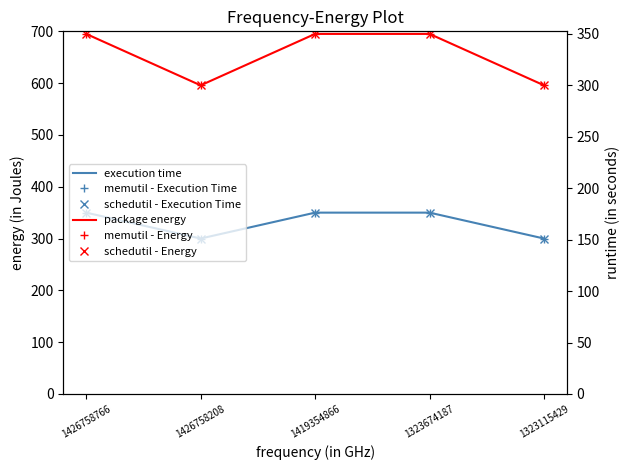

Reading left to right, what are all the values shown in this chart?

execution time: 1426758766=350	1426758208=300	1419354866=350	1323674187=350	1323115429=300
memutil - Execution Time: 1426758766=350	1426758208=300	1419354866=350	1323674187=350	1323115429=300
schedutil - Execution Time: 1426758766=350	1426758208=300	1419354866=350	1323674187=350	1323115429=300
package energy: 1426758766=350	1426758208=300	1419354866=350	1323674187=350	1323115429=300
memutil - Energy: 1426758766=350	1426758208=300	1419354866=350	1323674187=350	1323115429=300
schedutil - Energy: 1426758766=350	1426758208=300	1419354866=350	1323674187=350	1323115429=300